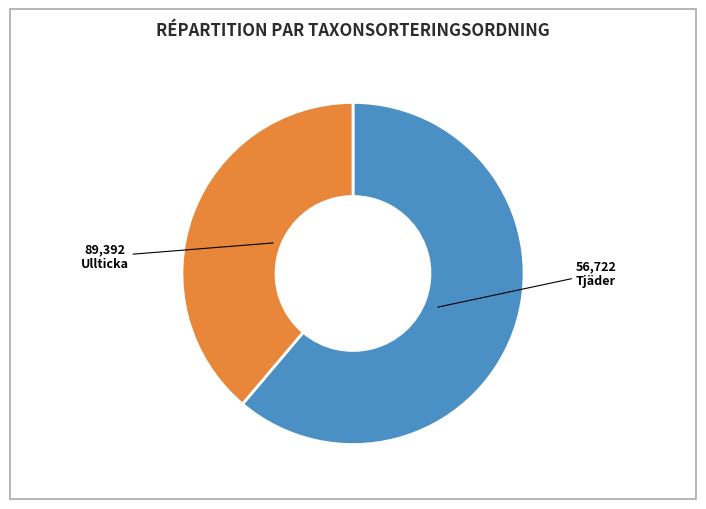

Is there any slice that represents more than half of the pie?

Yes